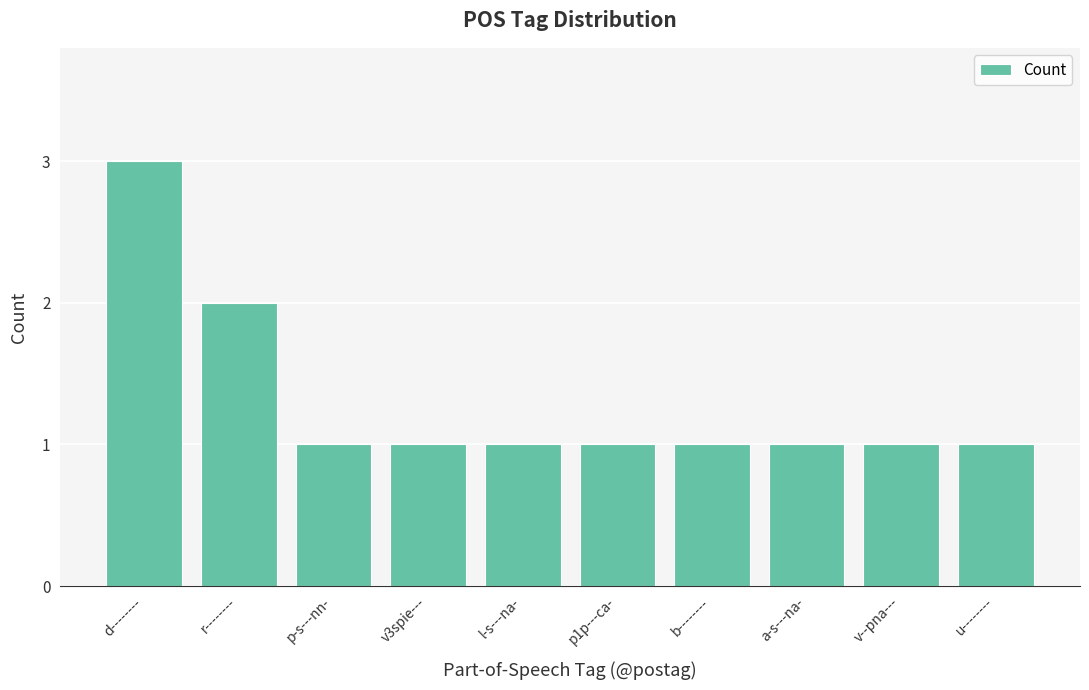

Reading left to right, transcribe all the data shown in this chart.

3	2	1	1	1	1	1	1	1	1